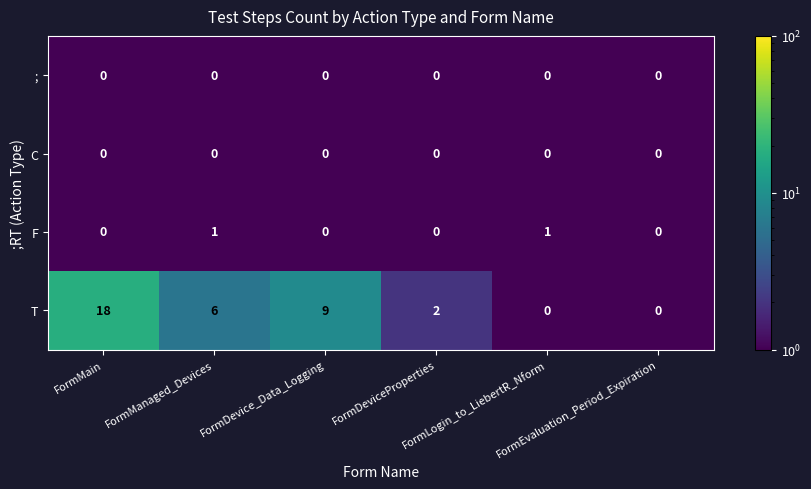

Which series has the largest range (max minus min)?

T